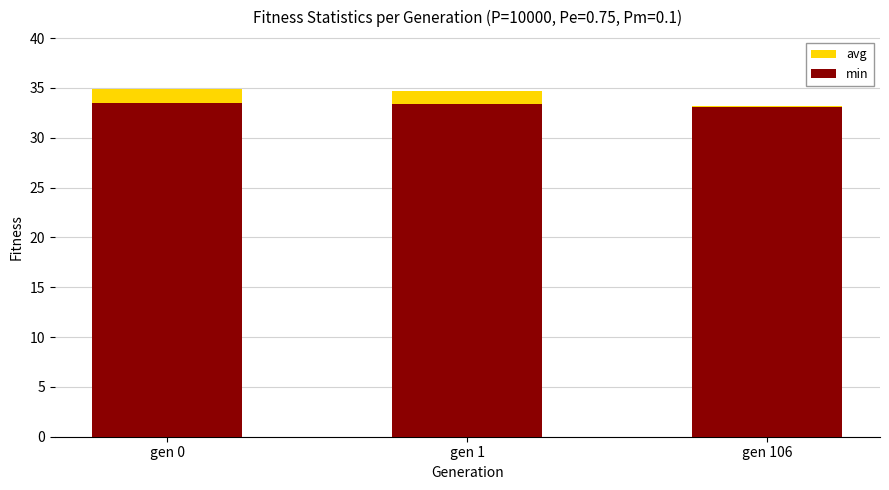

Between gen 1 and gen 106, which series saw the biggest shift?

avg